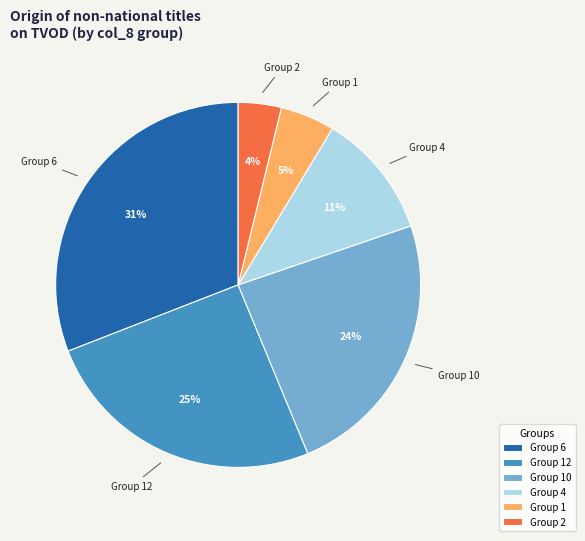

Which has a higher value, Group 6 or Group 10?

Group 6